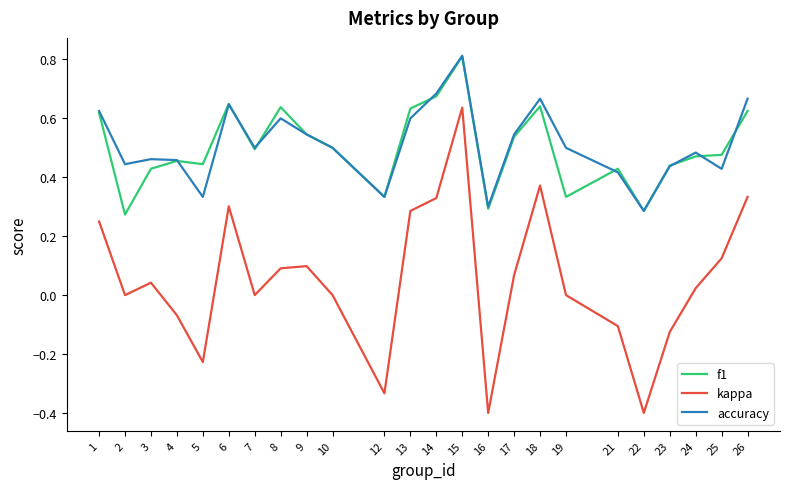

In accuracy, how many points are lower than both neighbors (excluding endpoints)?

7